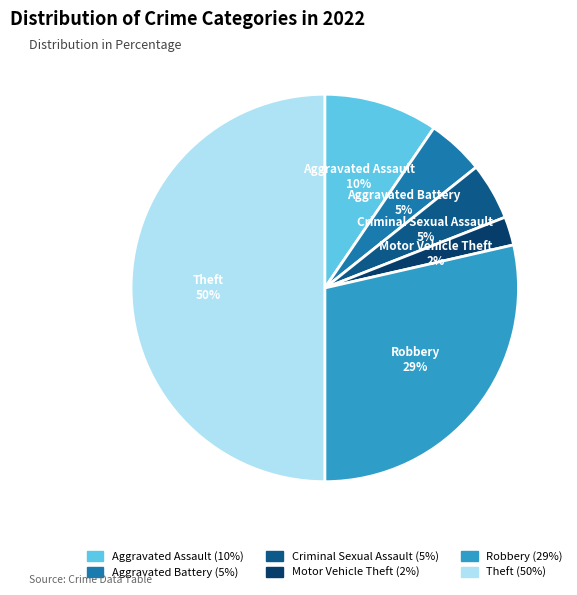

Is the sum of Aggravated Assault and Criminal Sexual Assault greater than half?

No